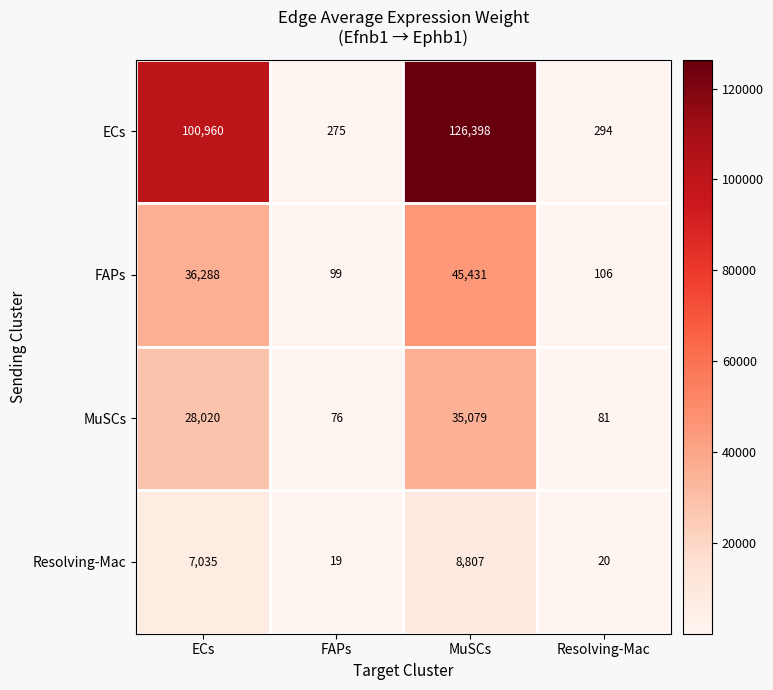

How many series are shown in this chart?

4